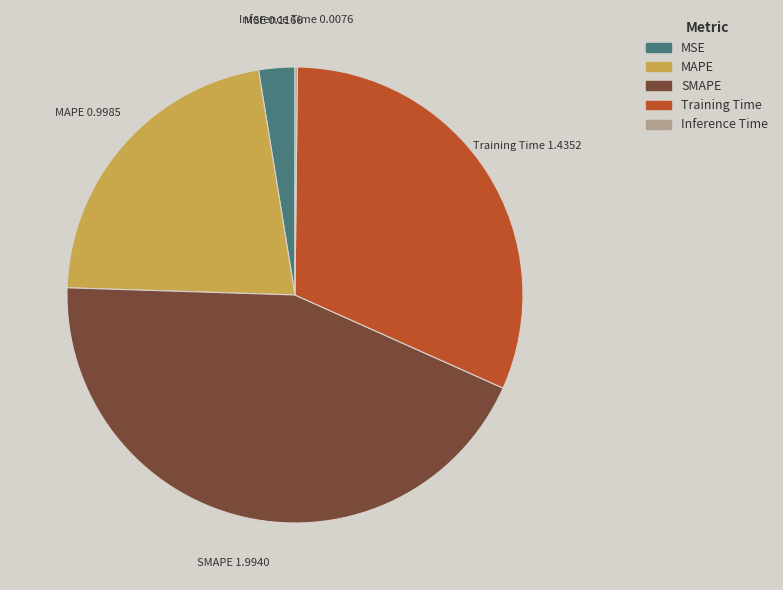

Which slice is the largest?

SMAPE